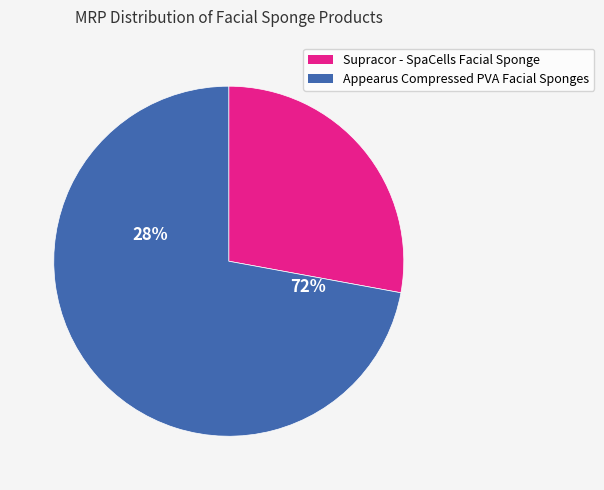

To the nearest percent, what is the difference between the largest and smallest slice percentages?

44%